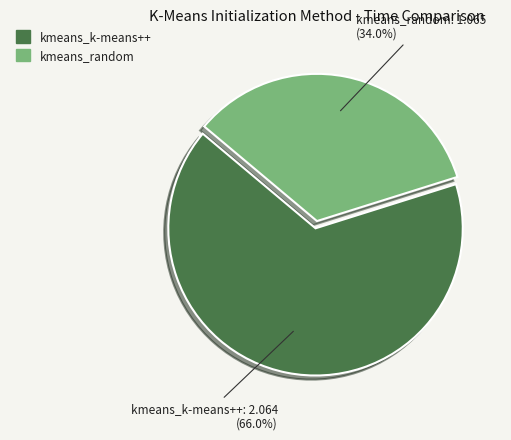

What is the largest slice in the pie chart?

kmeans_k-means++